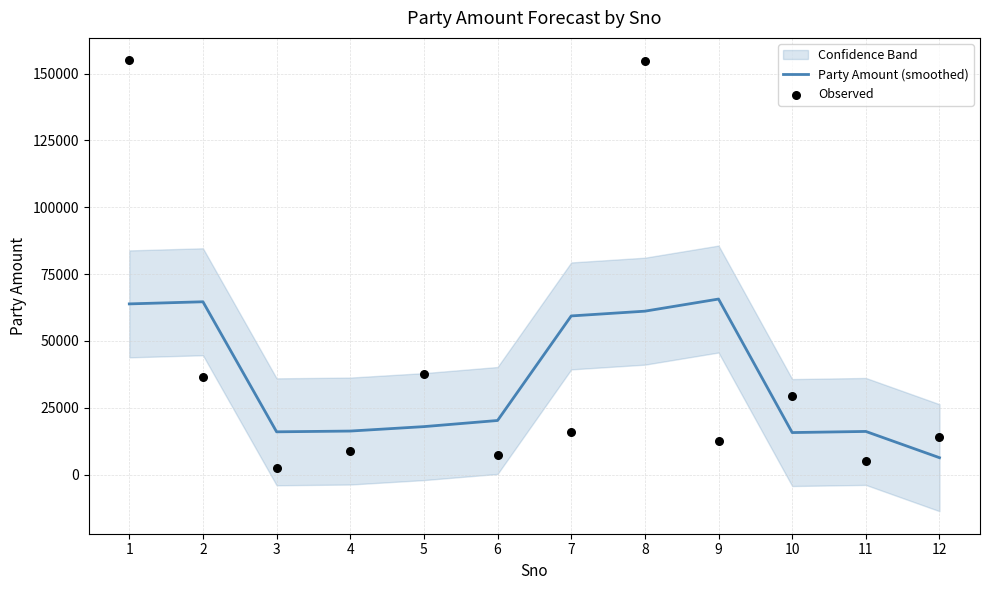

Which series contains the lowest Y value?

Observed